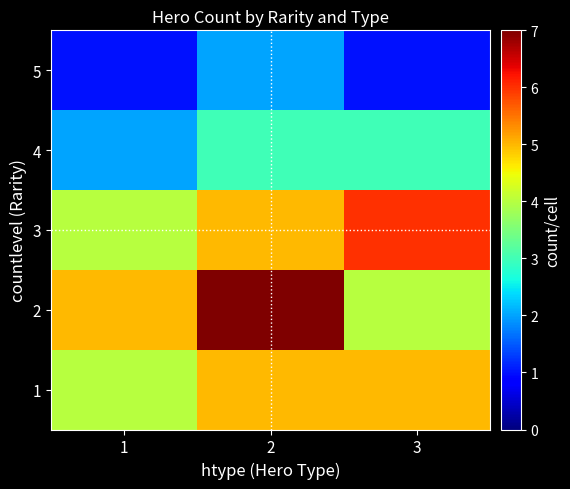

Reading left to right, transcribe all the data shown in this chart.

5: 1=1	2=2	3=1
4: 1=2	2=3	3=3
3: 1=4	2=5	3=6
2: 1=5	2=7	3=4
1: 1=4	2=5	3=5